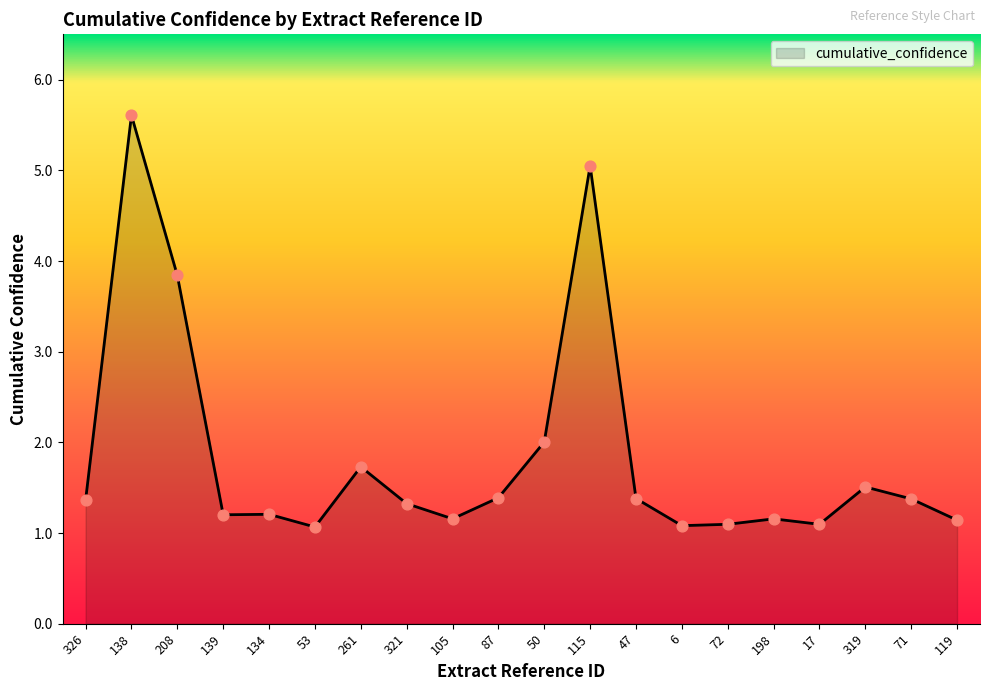

What is the change in value from 115 to 319?

-3.5